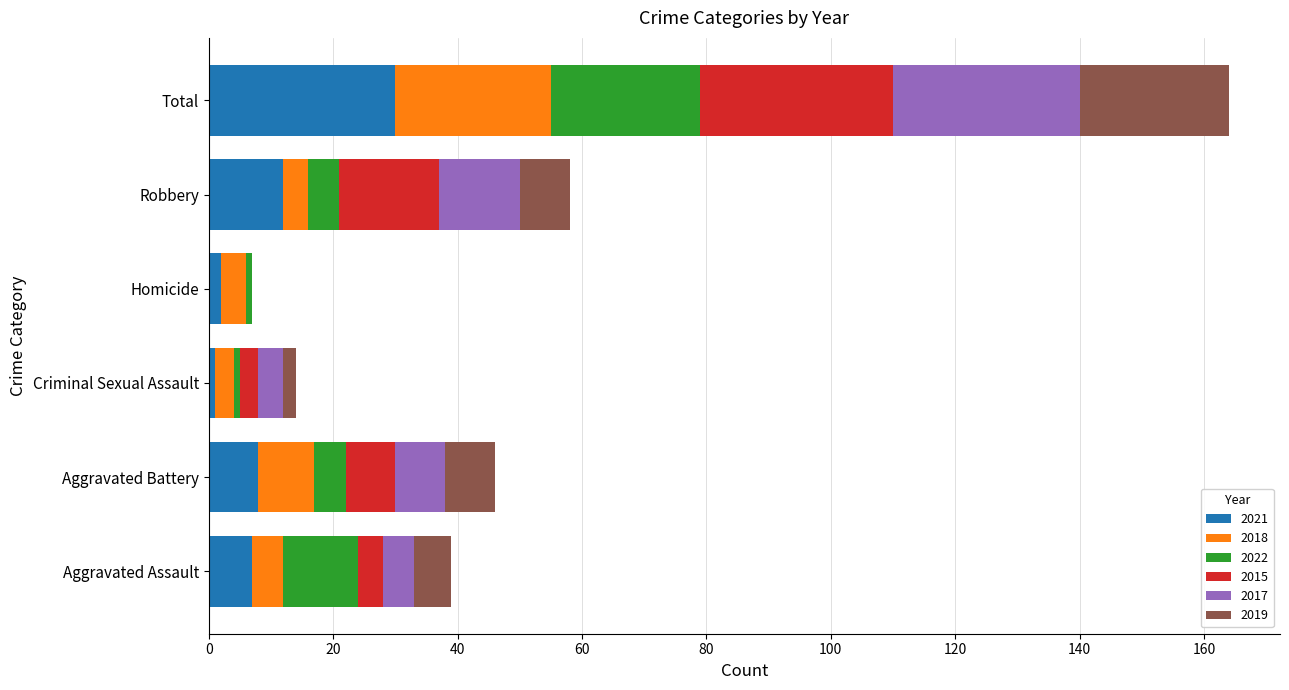

What is the sum of the 2021 values at Aggravated Battery and Aggravated Assault?

15